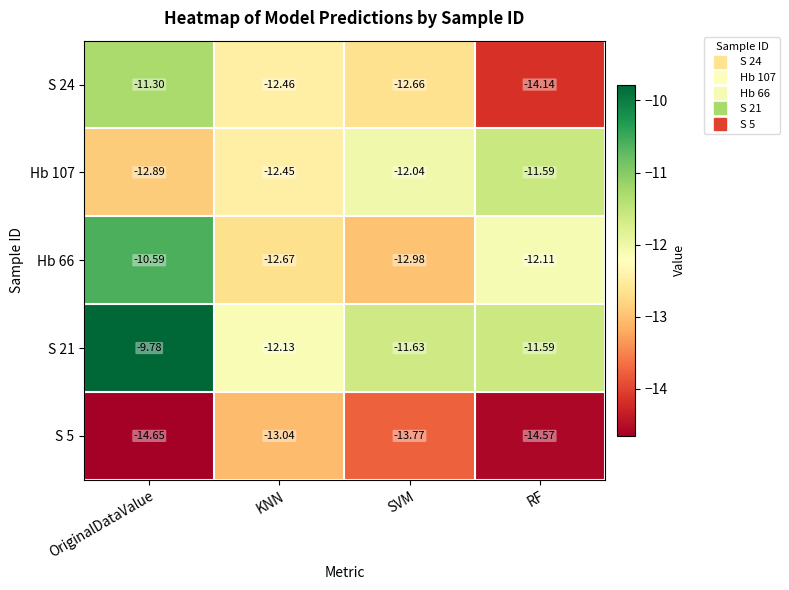

Which label corresponds to the smallest value in the chart?

OriginalDataValue